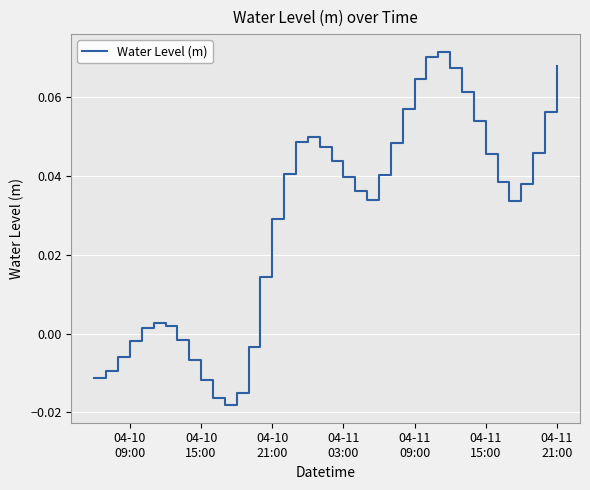

How many distinct data groups are displayed?

1